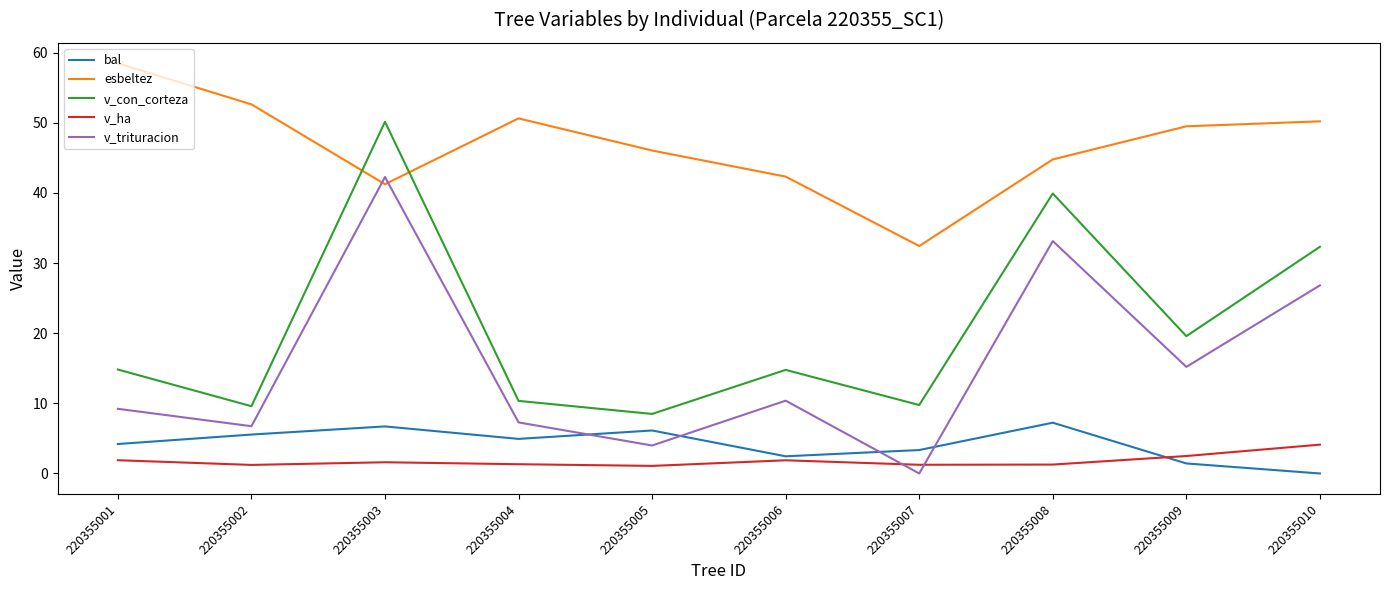

What is the average value of the esbeltez series?

46.8